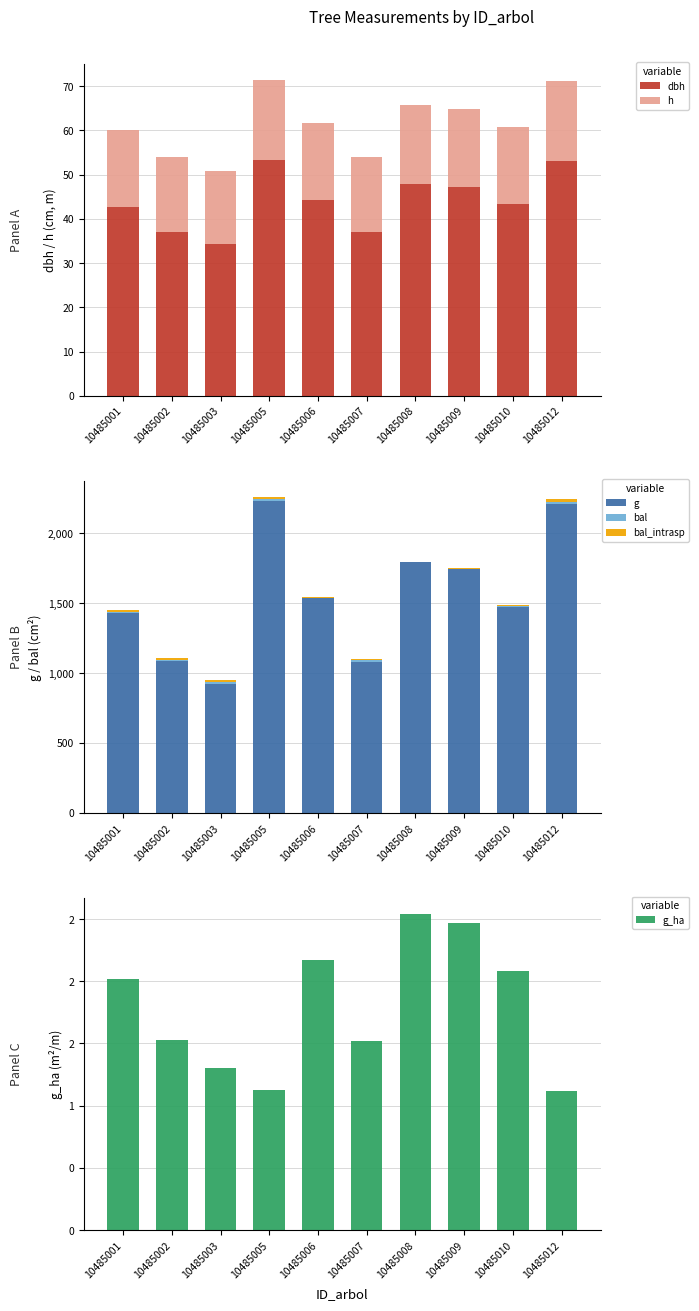

Where is h nearest to the value 17?

10485002